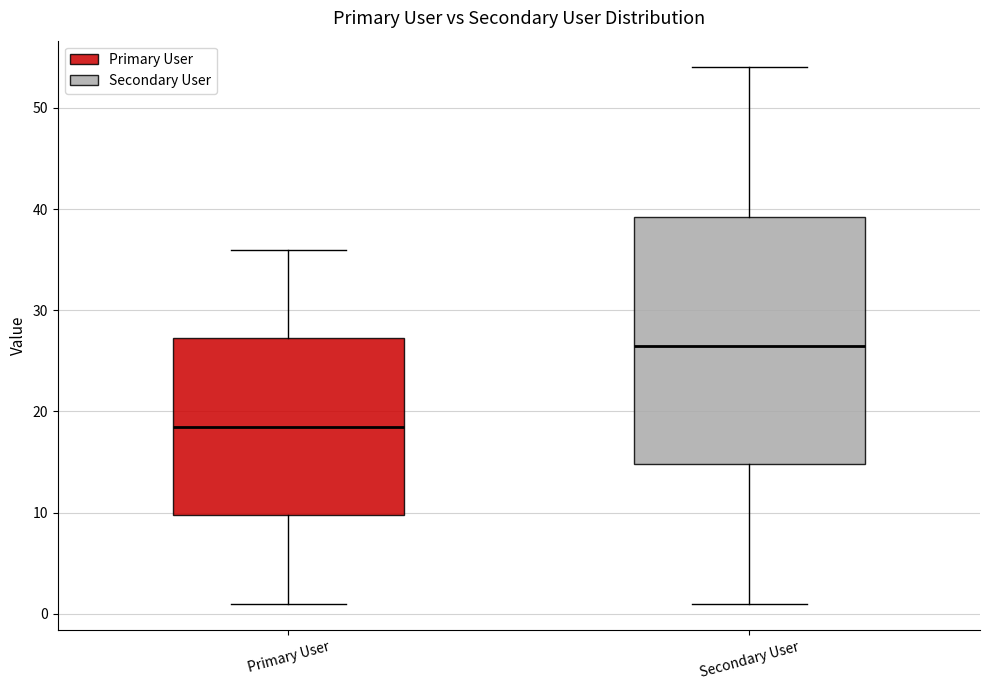

Reading left to right, read every box against the y-axis: the position of its median line, the range the box covers, and the ends of its whiskers. The values are not printed on the chart, so give them approximately, as read against the axis.

Primary User: median 19, box 10 to 27, whiskers 1 to 36
Secondary User: median 27, box 15 to 39, whiskers 1 to 54